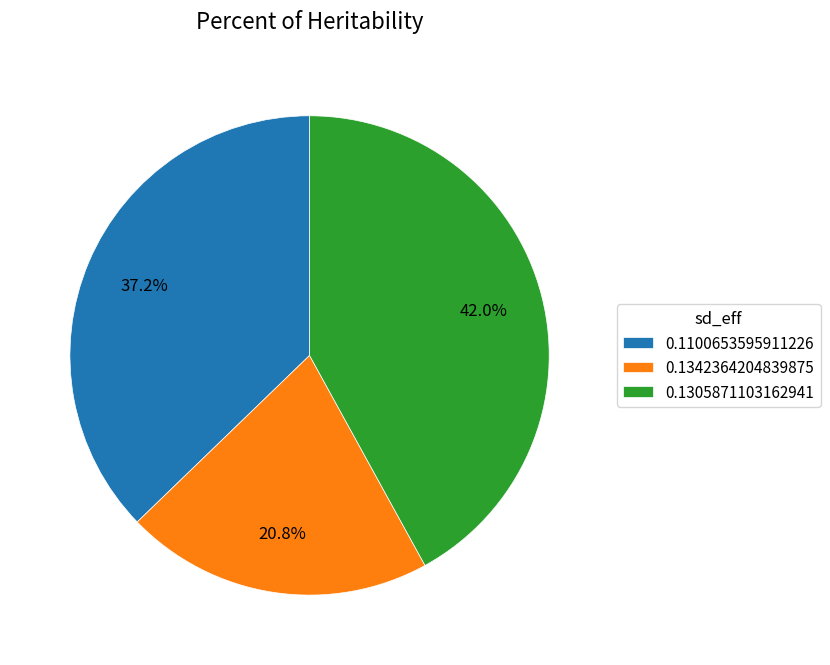

Which slice is the smallest?

0.1342364204839875